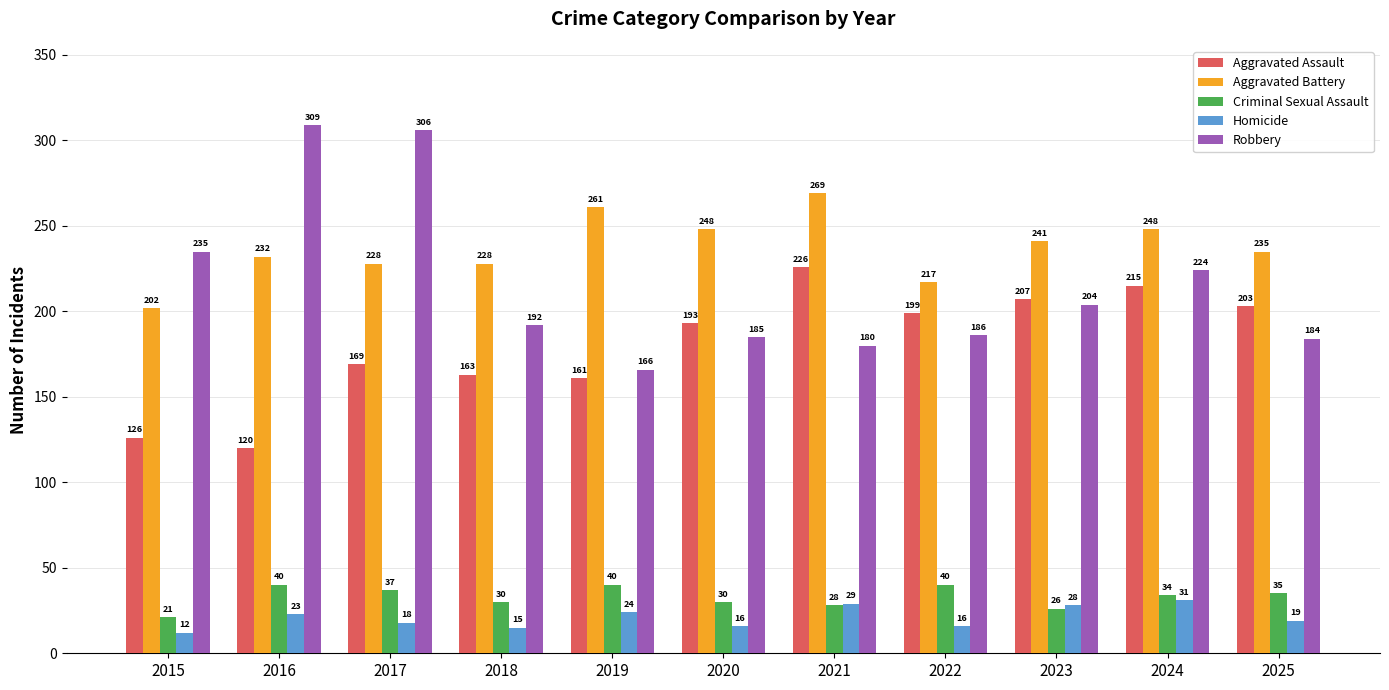

The value of Homicide at 2018 is 26. True or false?

False